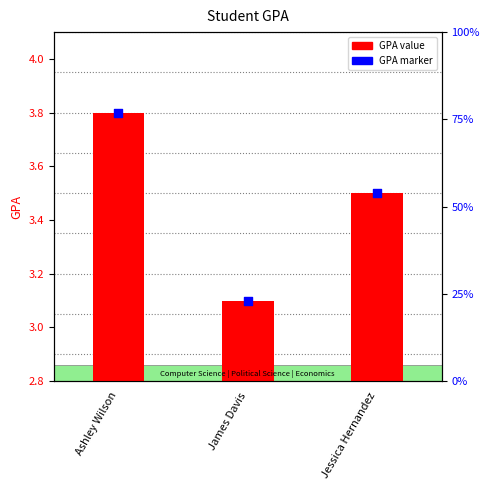

At which category is the sum across all series the highest?

Ashley Wilson